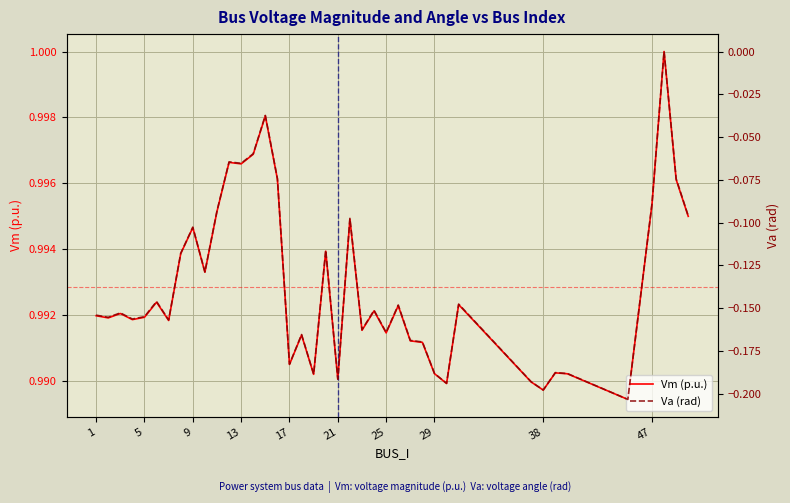

List the series in order of their peak value, highest first.

Vm (p.u.), Va (rad)